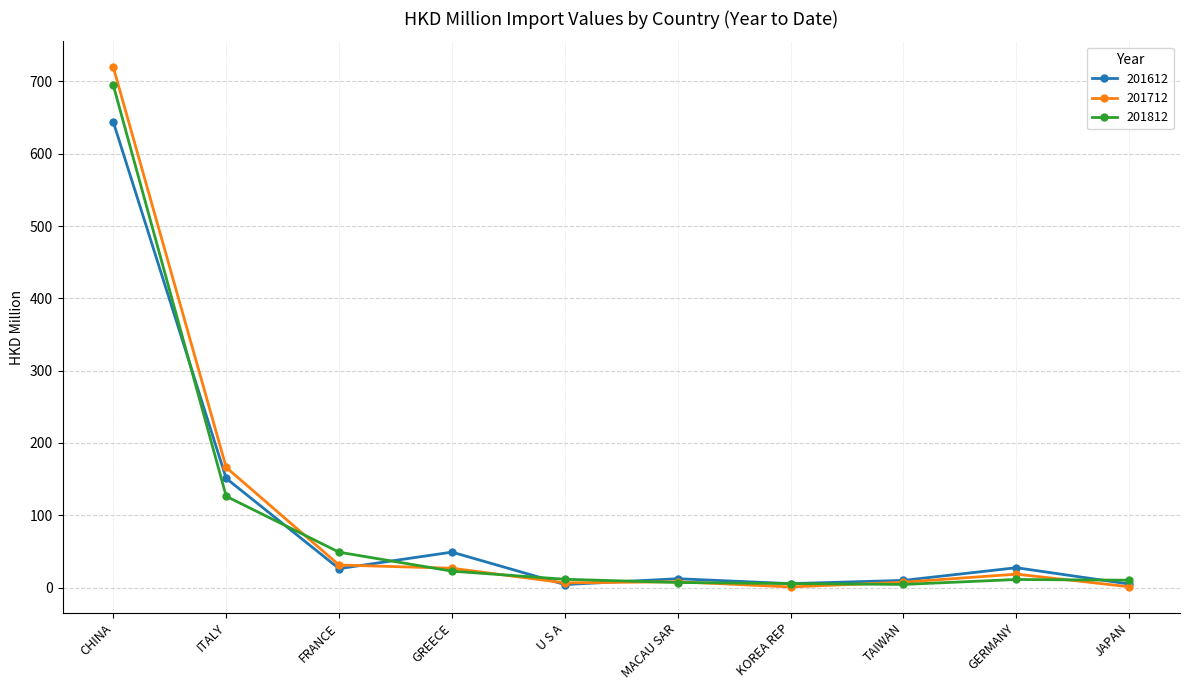

At which category does the chart reach its peak across all series?

CHINA